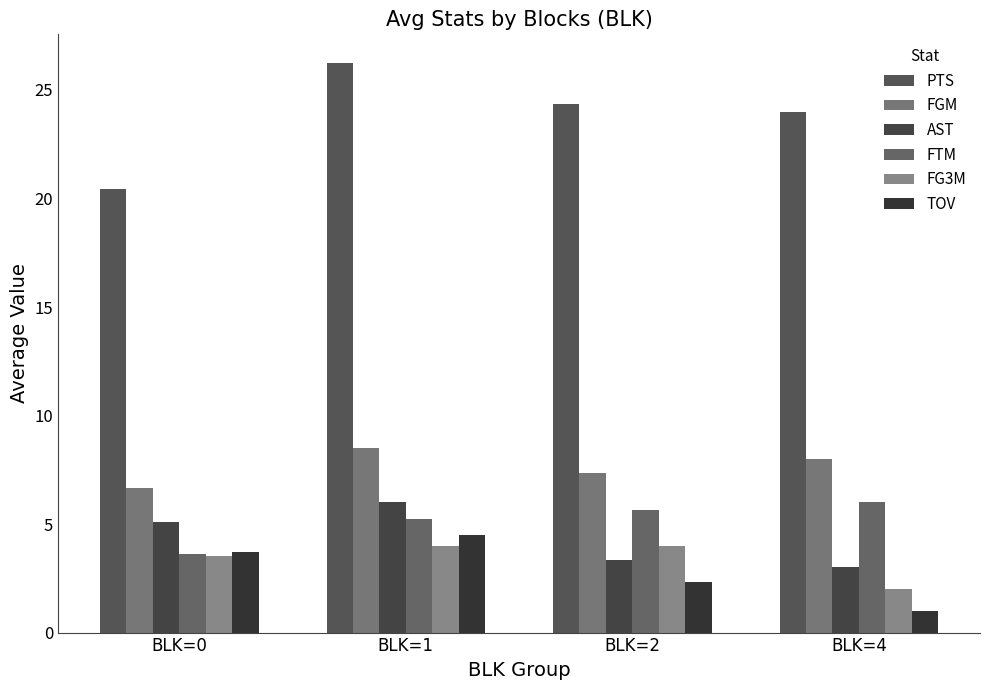

Count the AST values in the range 3 to 6.

4